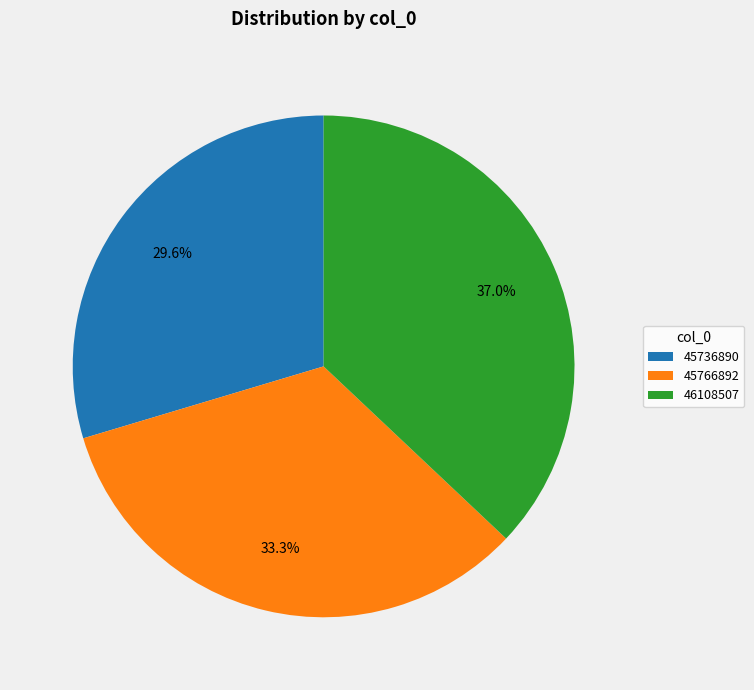

What is the smallest slice in the pie chart?

45736890